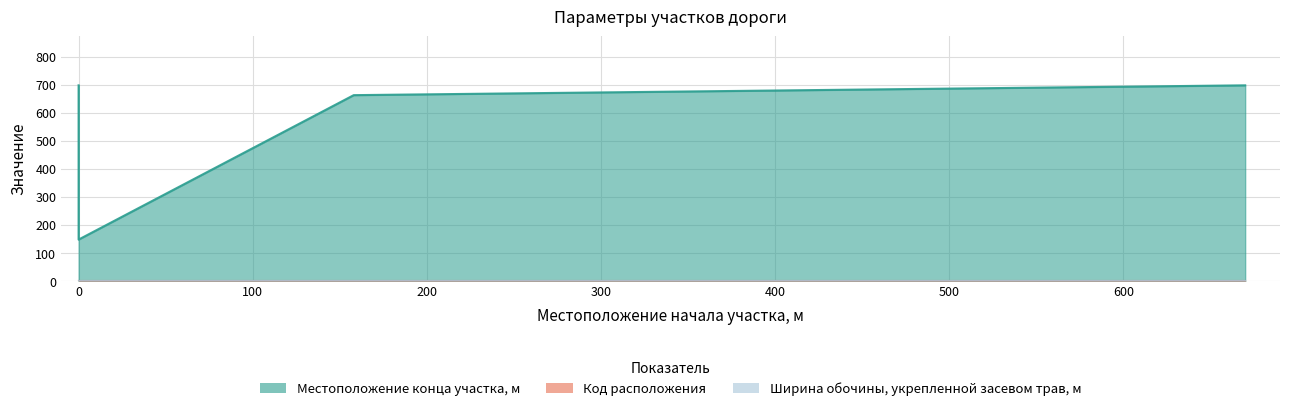

Is it true that Местоположение конца участка, м equals 356 at 0?

False